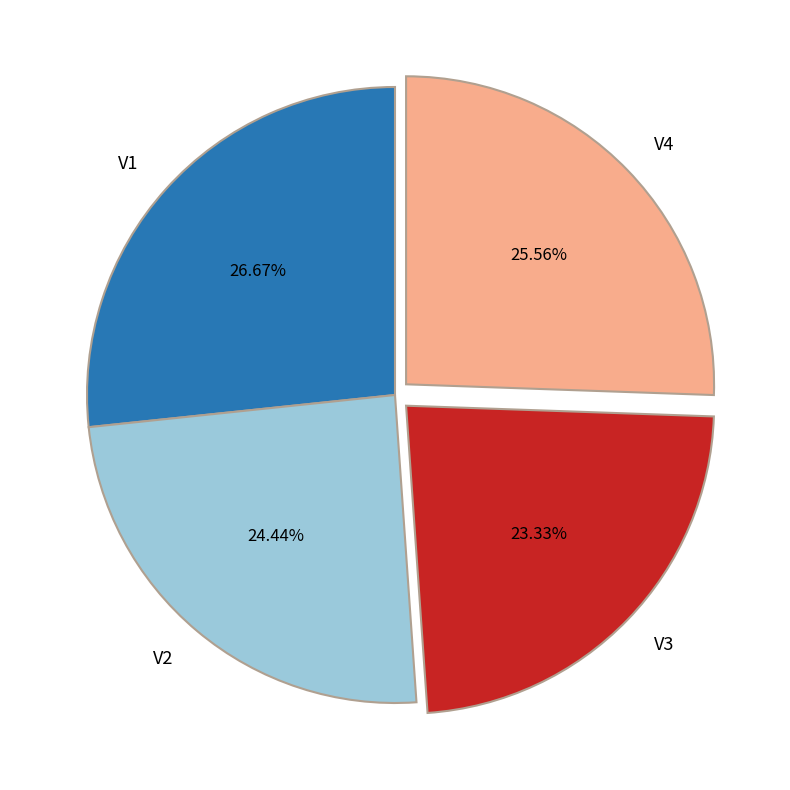

Count the number of slices in the pie.

4